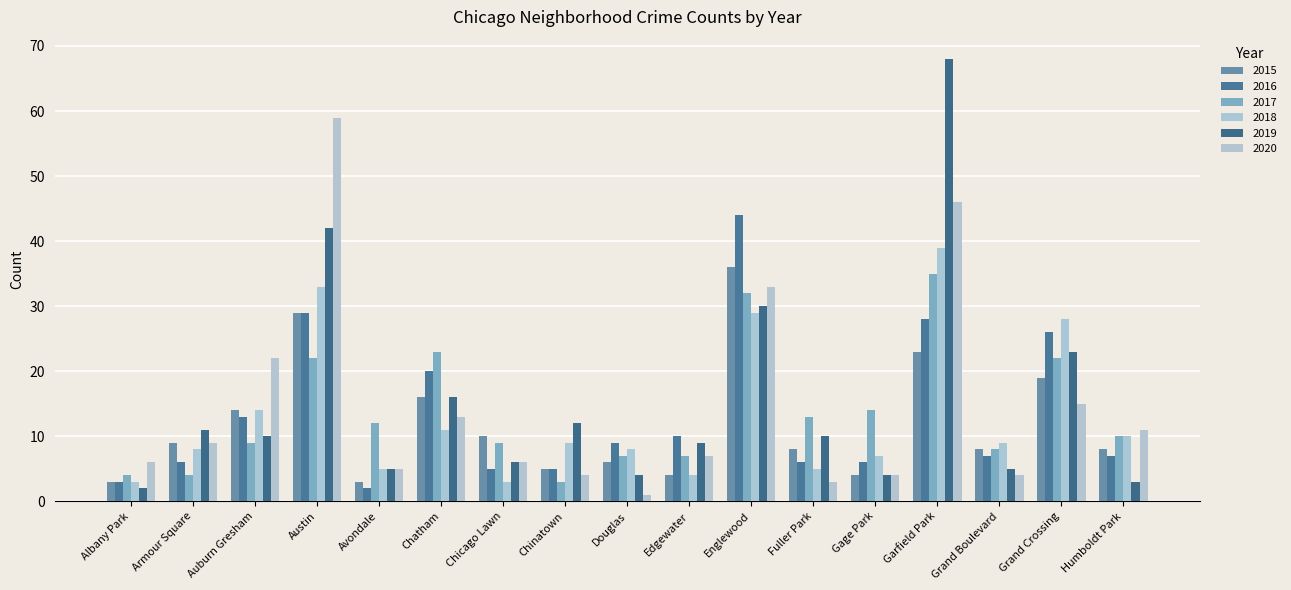

What position from the right is Austin?

14